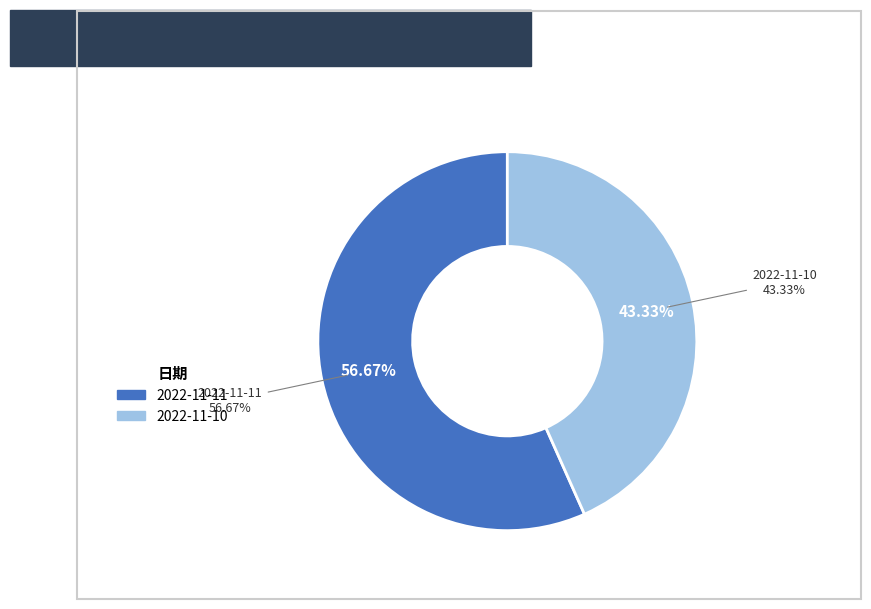

Between 2022-11-11 and 2022-11-10, which is larger?

2022-11-11